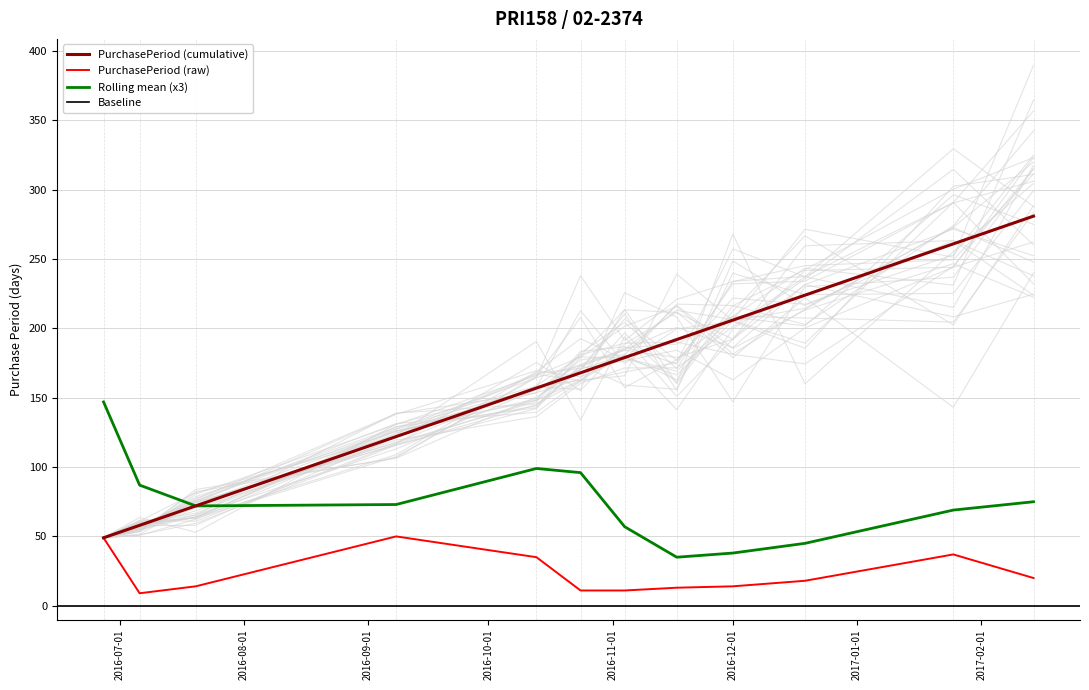

What is the change in value from 2016-11-04 to 2016-12-01?

+3